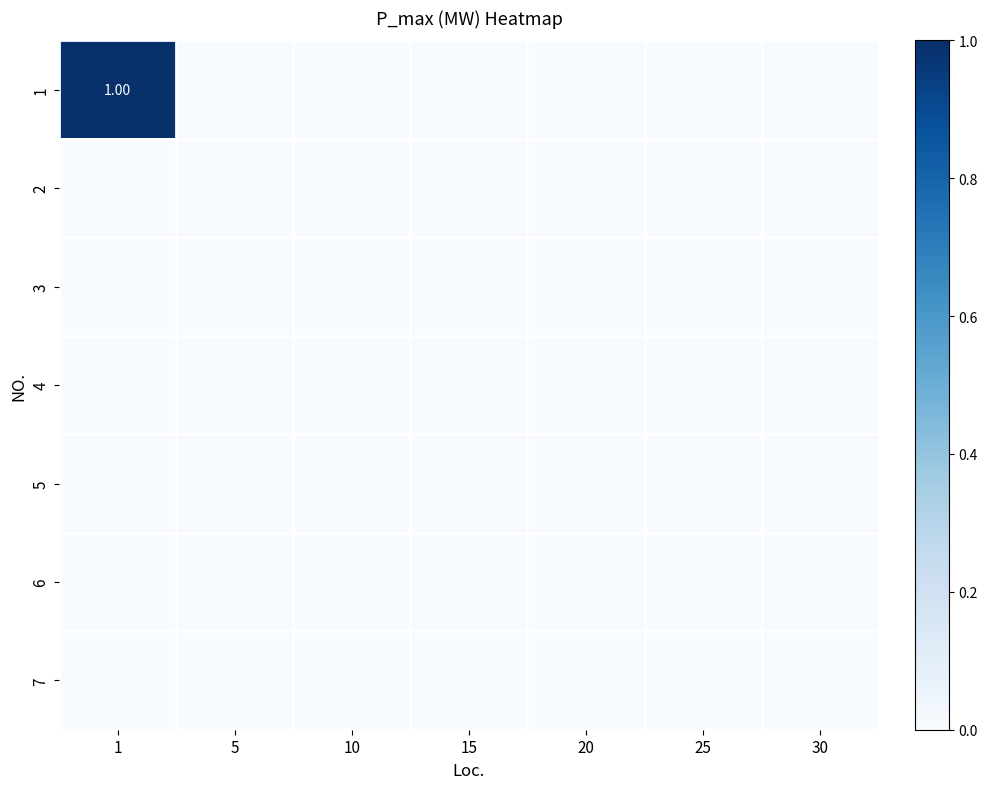

Count the number of data series in this chart.

7